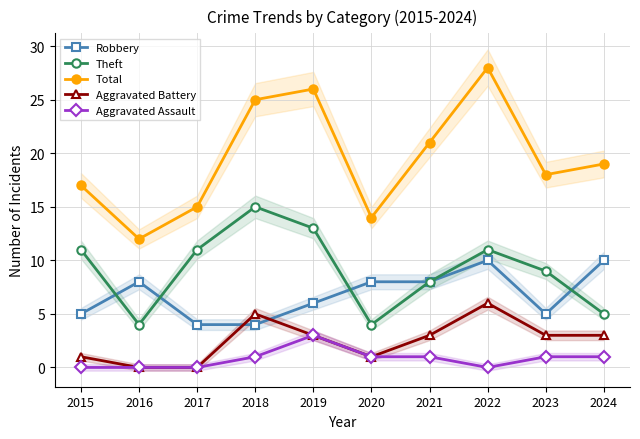

What is the difference between the highest and lowest values at 2021?

20